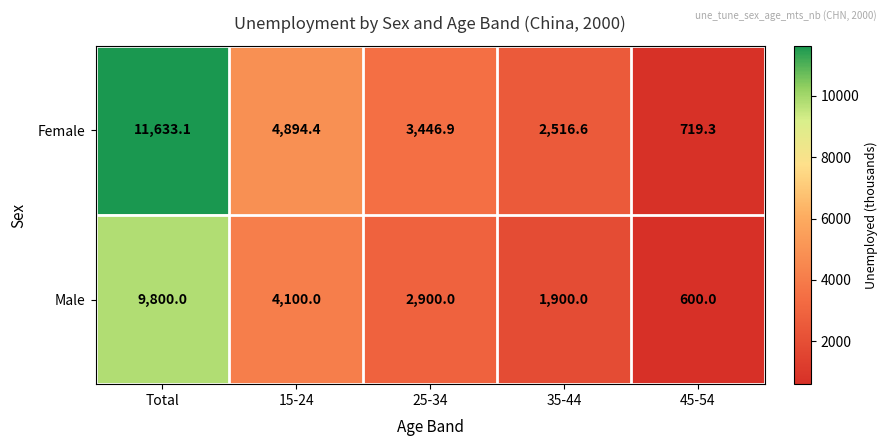

Which label corresponds to the smallest value in the chart?

45-54